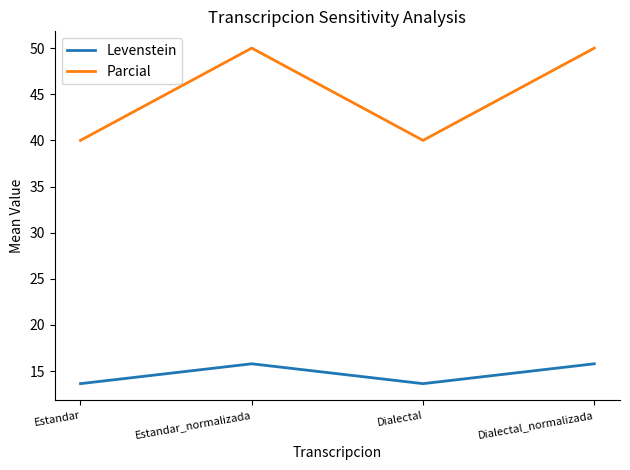

At which category does Levenstein reach its first local peak?

Estandar_normalizada